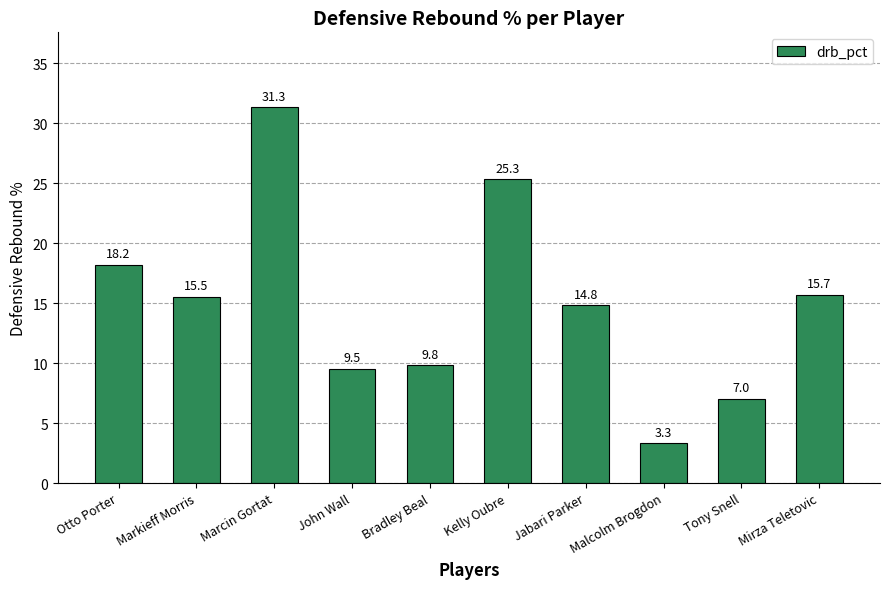

How many bars are there in total?

10